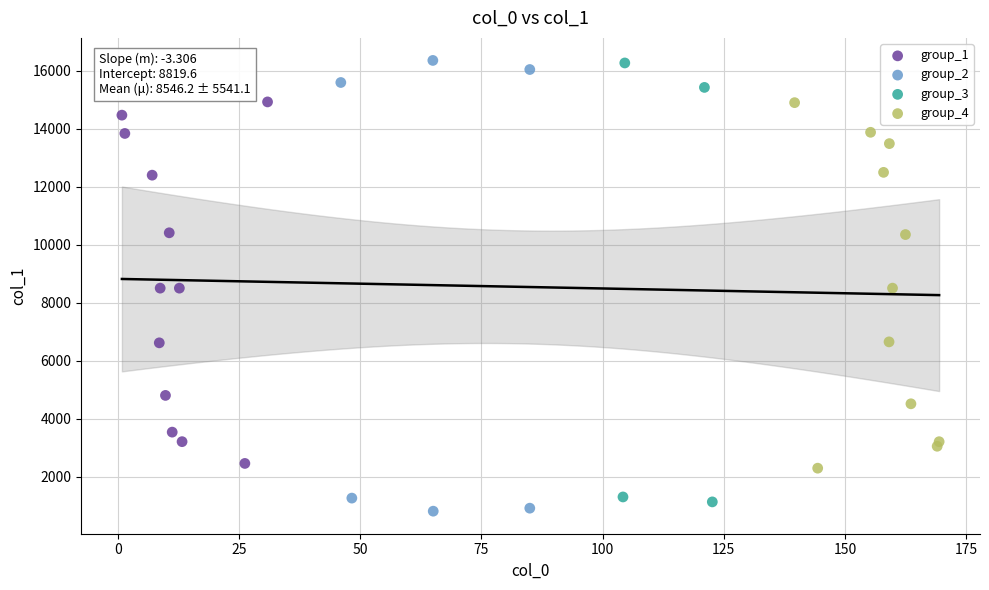

Which series has the largest Y range (max minus min)?

group_2